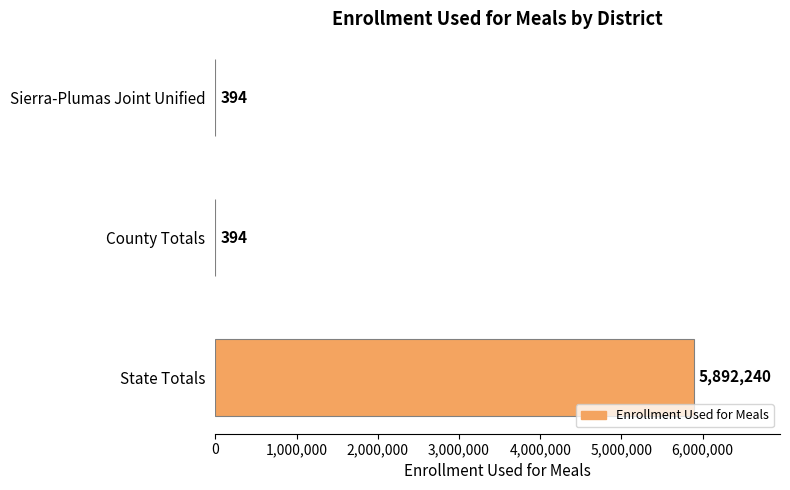

What is the sum of all values?

5893028